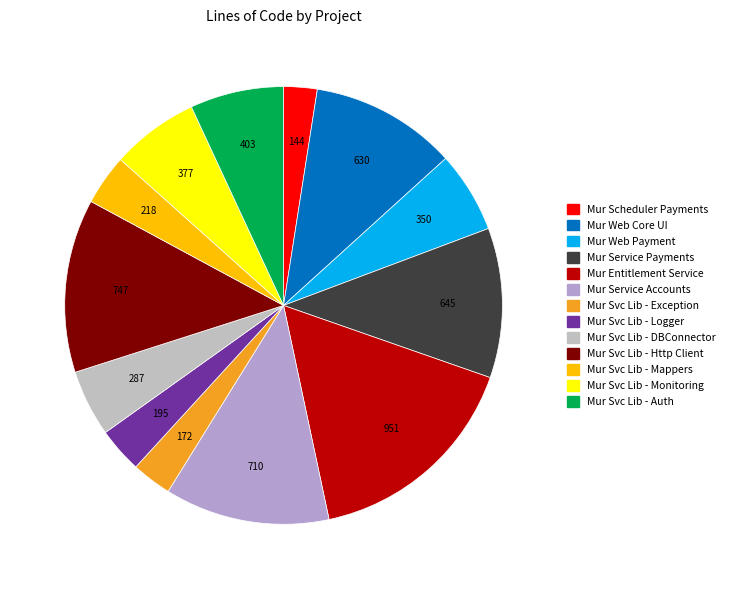

To the nearest percent, what is the difference between the Mur Svc Lib - Exception and Mur Svc Lib - Auth slice percentages?

4%